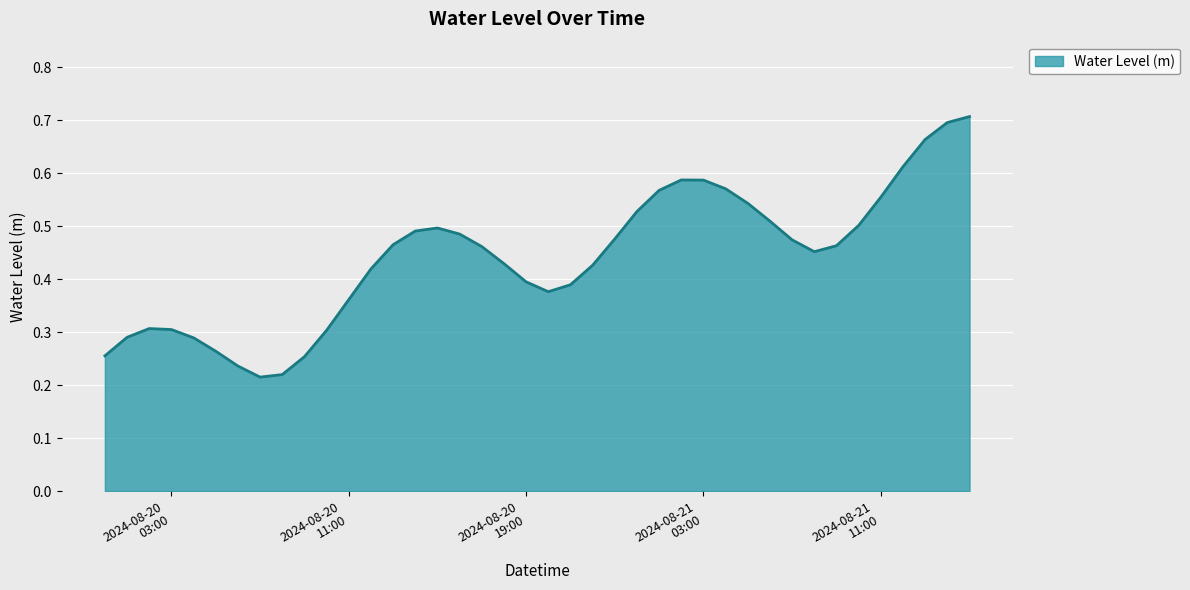

At which label is the value closest to 0?

2024-08-20 07:00:00